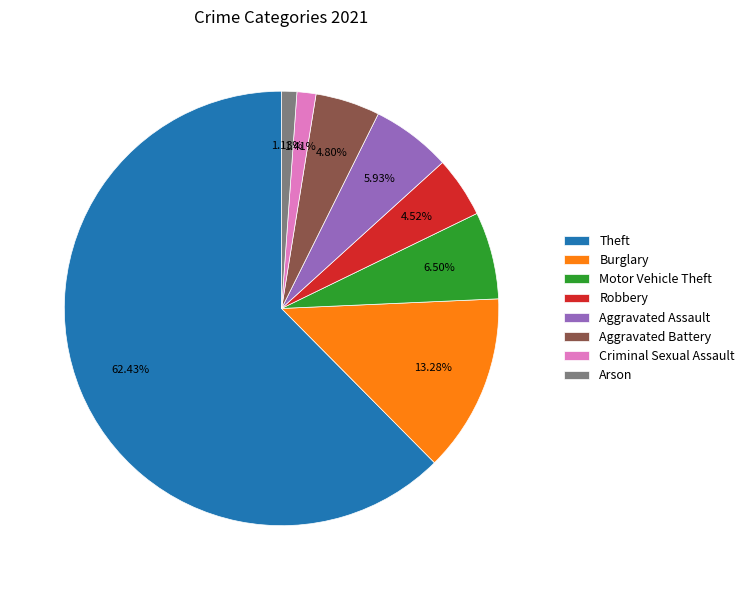

How many slices are in this pie chart?

8